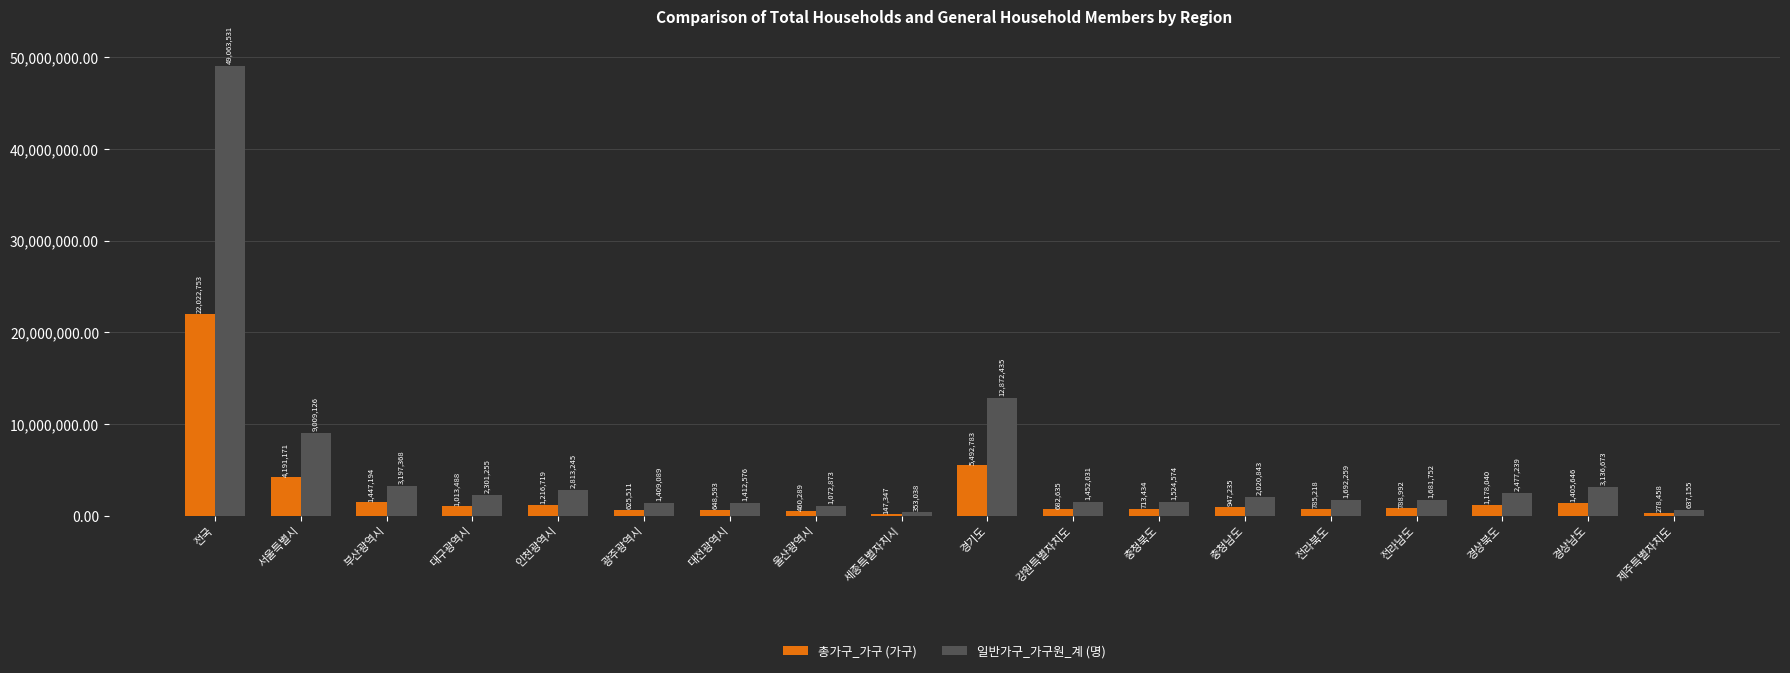

What is the average value of the 일반가구_가구원_계 (명) series?

5451503